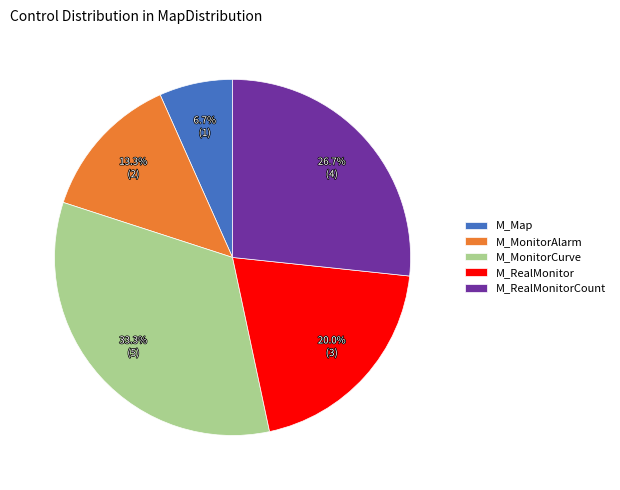

To the nearest percent, what percentage of the pie is M_RealMonitor?

20%